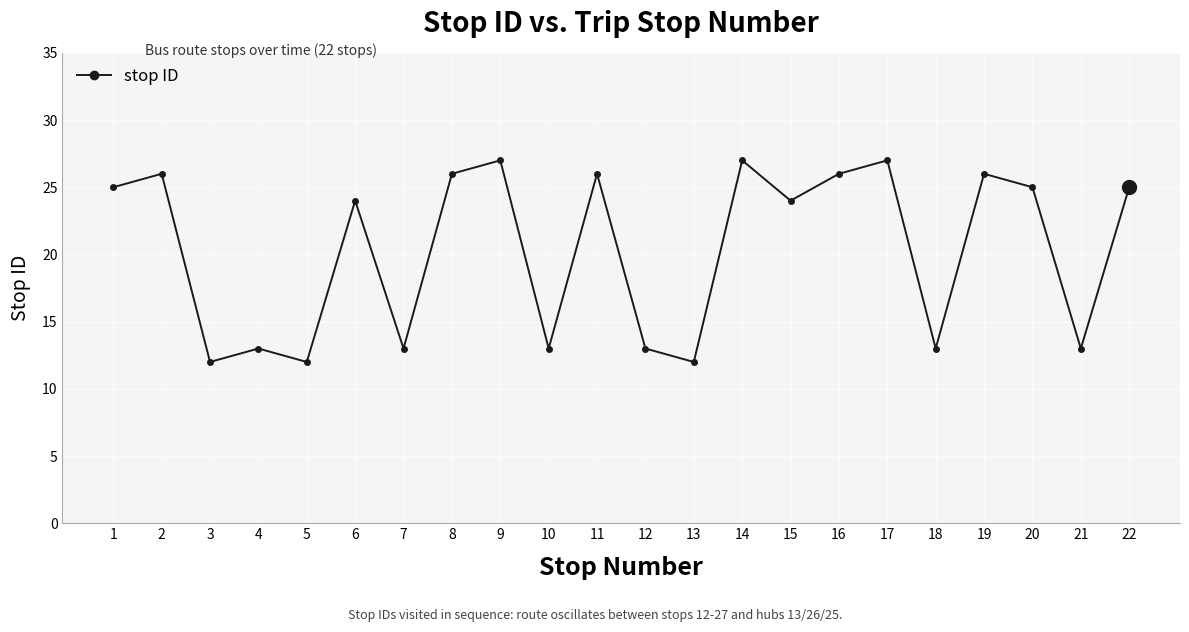

How many values are below 25?

11